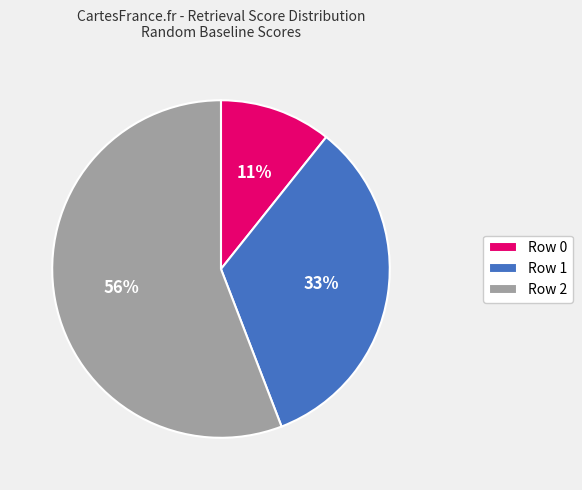

True or false: Row 2 accounts for 56% of the total.

True